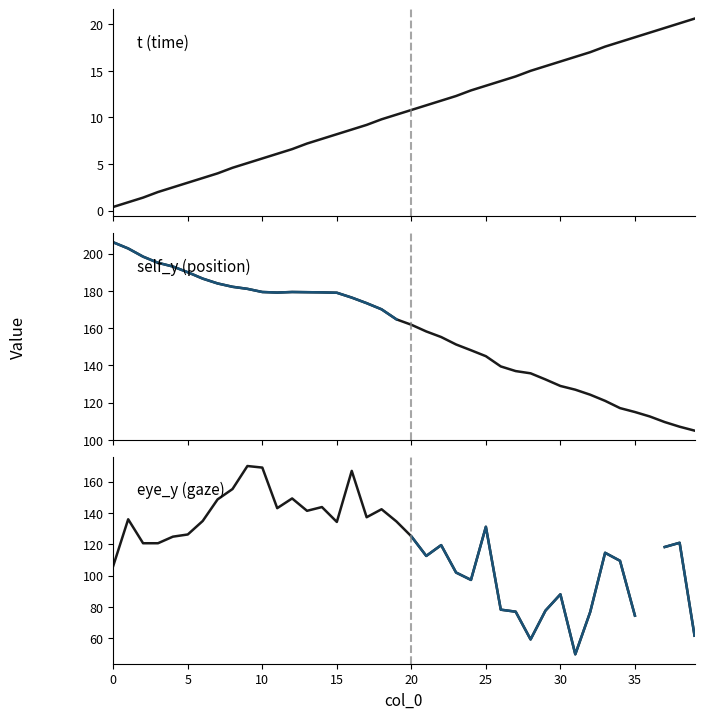

What is the difference between the highest and lowest values at 26?

125.5